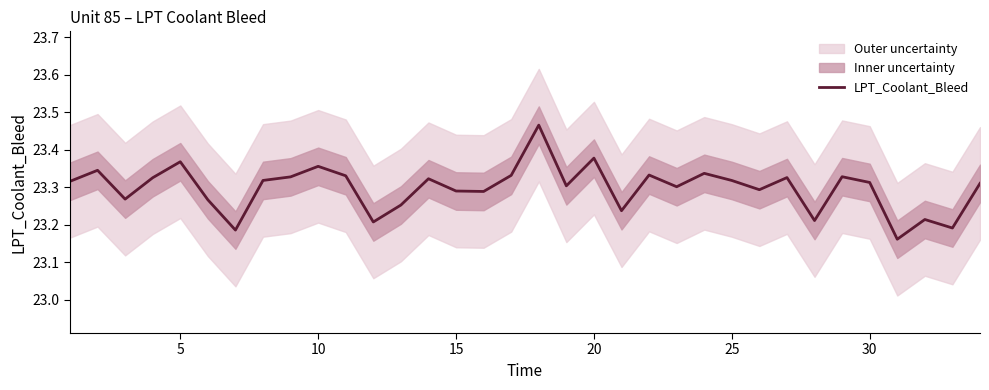

Count the number of categories in the chart.

34